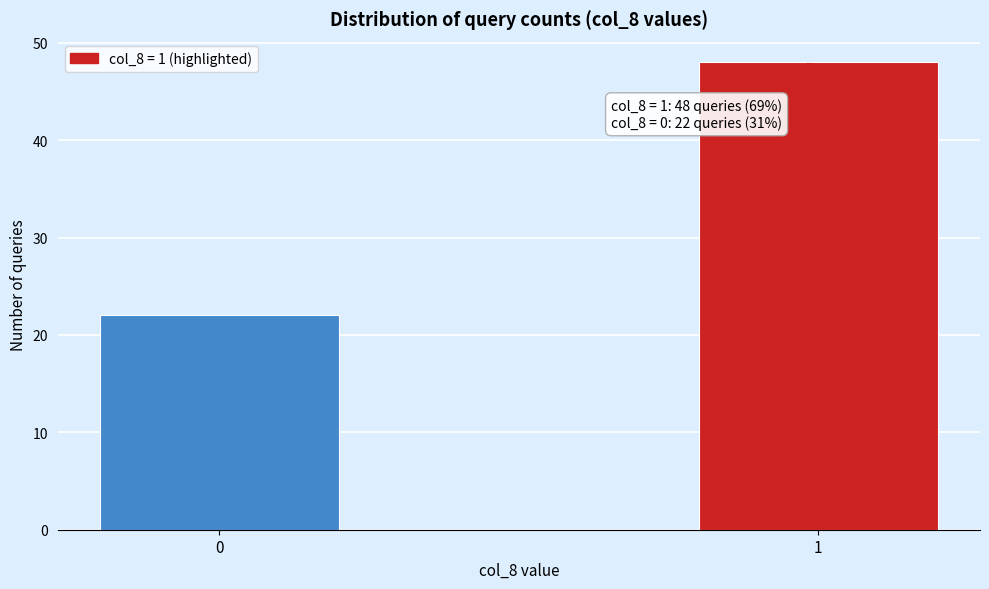

Reading left to right, transcribe all the data shown in this chart.

0=22	1=48